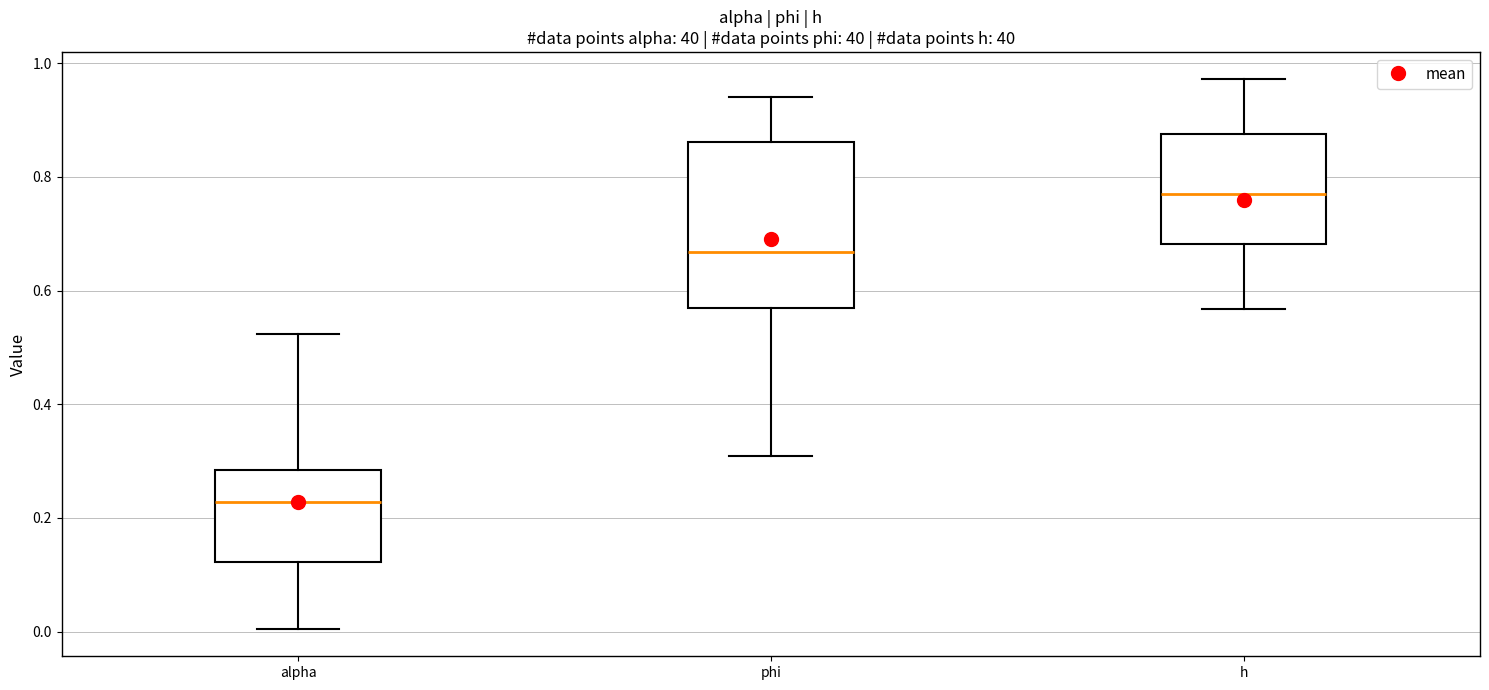

Reading left to right, read every box against the y-axis: the position of its median line, the range the box covers, and the ends of its whiskers. The values are not printed on the chart, so give them approximately, as read against the axis.

alpha: median 0.22, box 0.12 to 0.28, whiskers 0.00 to 0.52
phi: median 0.66, box 0.56 to 0.86, whiskers 0.30 to 0.94
h: median 0.78, box 0.68 to 0.88, whiskers 0.56 to 0.98